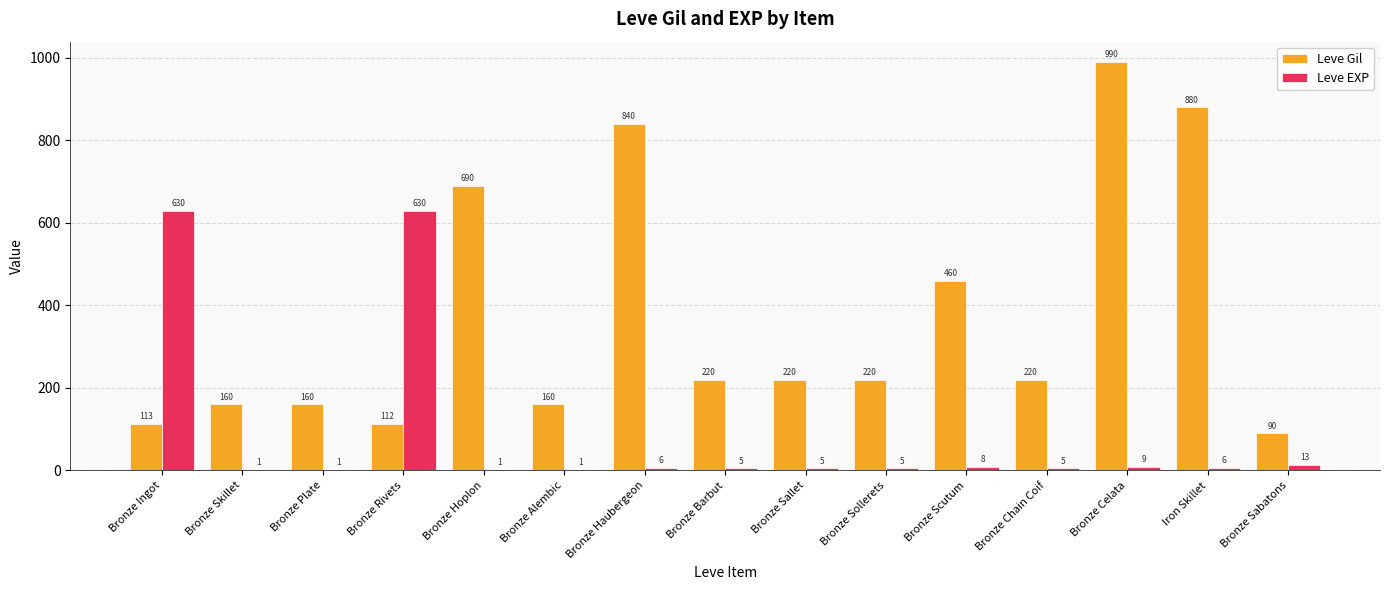

Reading right to left, list all the values displayed in this chart.

Leve Gil: 90	880	990	220	460	220	220	220	840	160	690	112	160	160	113
Leve EXP: 13	6	9	5	8	5	5	5	6	1	1	630	1	1	630